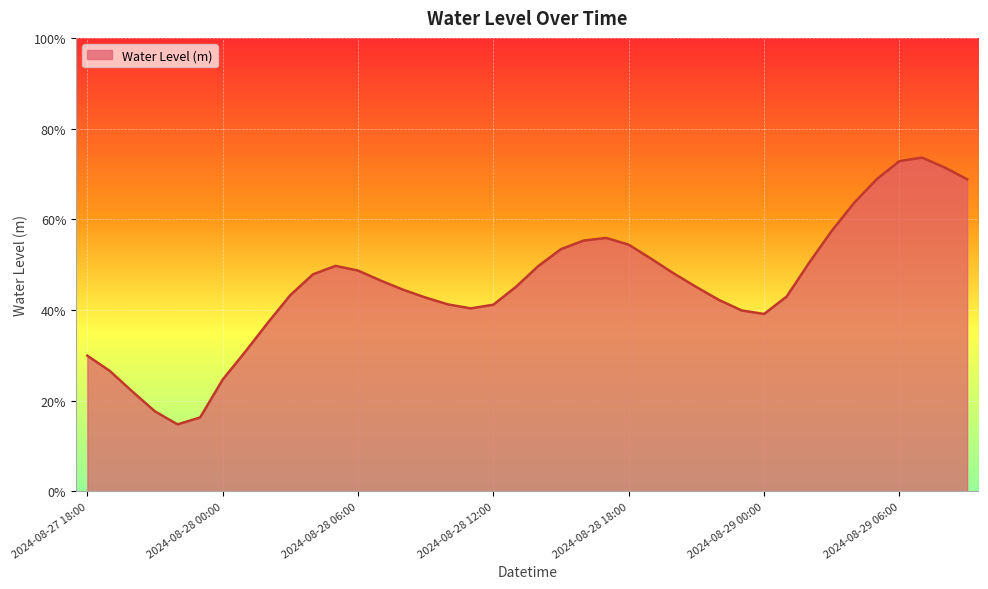

Which label corresponds to the largest value in the chart?

2024-08-29 07:00